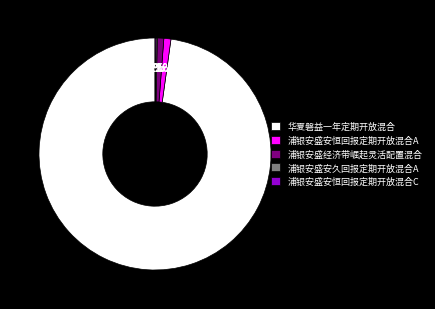

Does 华夏磐益一年定期开放混合 account for over 50% of the chart?

Yes